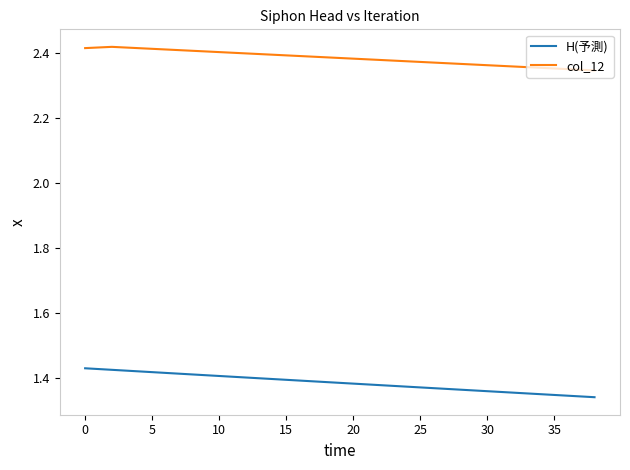

True or false: H(予測) and col_12 intersect in this chart.

False